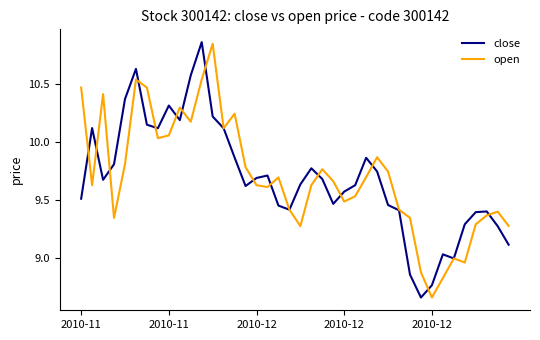

In open, how many points are lower than both neighbors (excluding endpoints)?

10